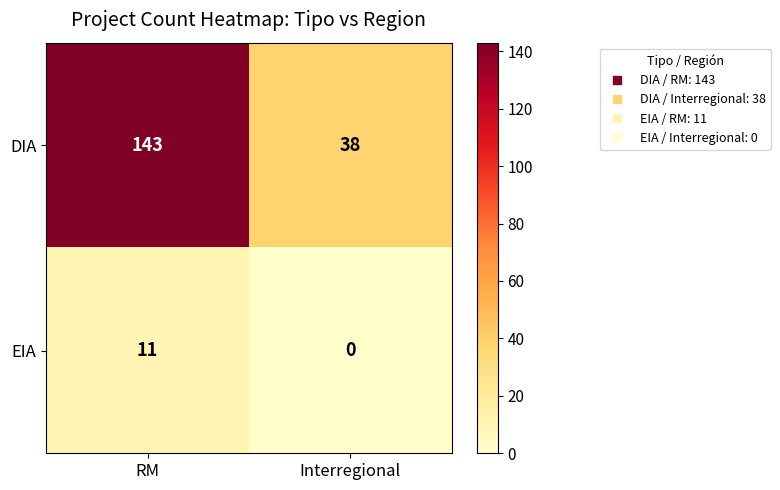

Which label corresponds to the smallest value in the chart?

Interregional